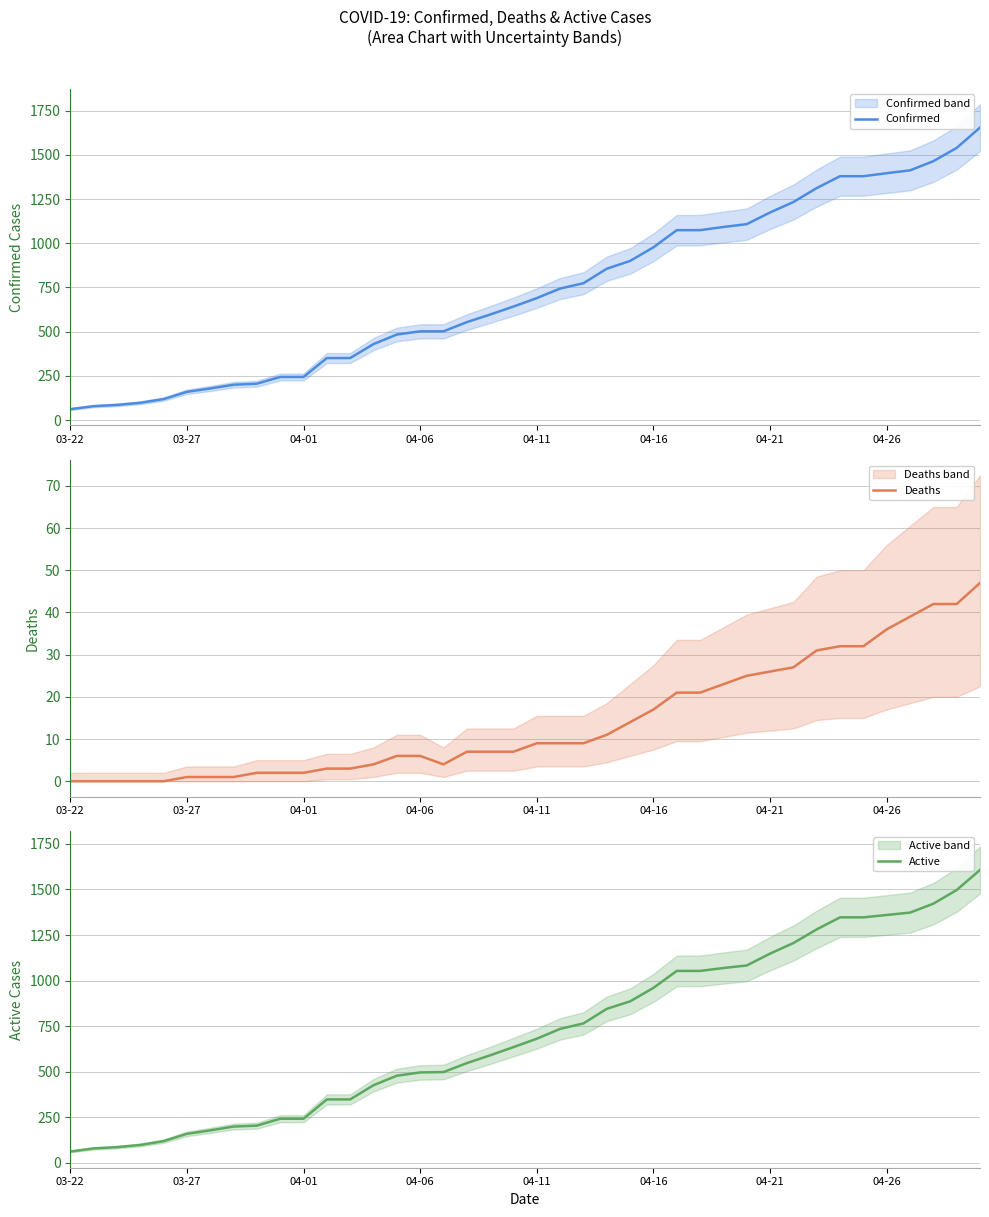

The value of Confirmed at 04-26 is 593. True or false?

False